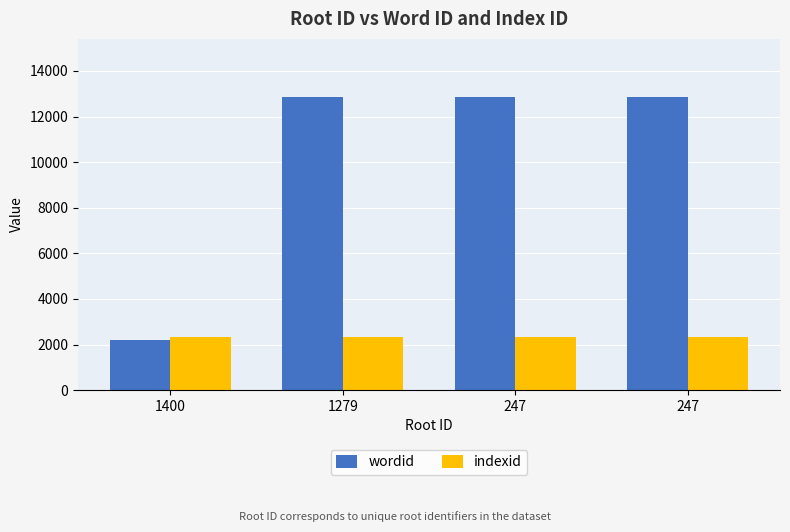

Reading left to right, what are all the values shown in this chart?

wordid: 1400=2208	1279=12837	247=12838	247=12839
indexid: 1400=2334	1279=2334	247=2334	247=2334